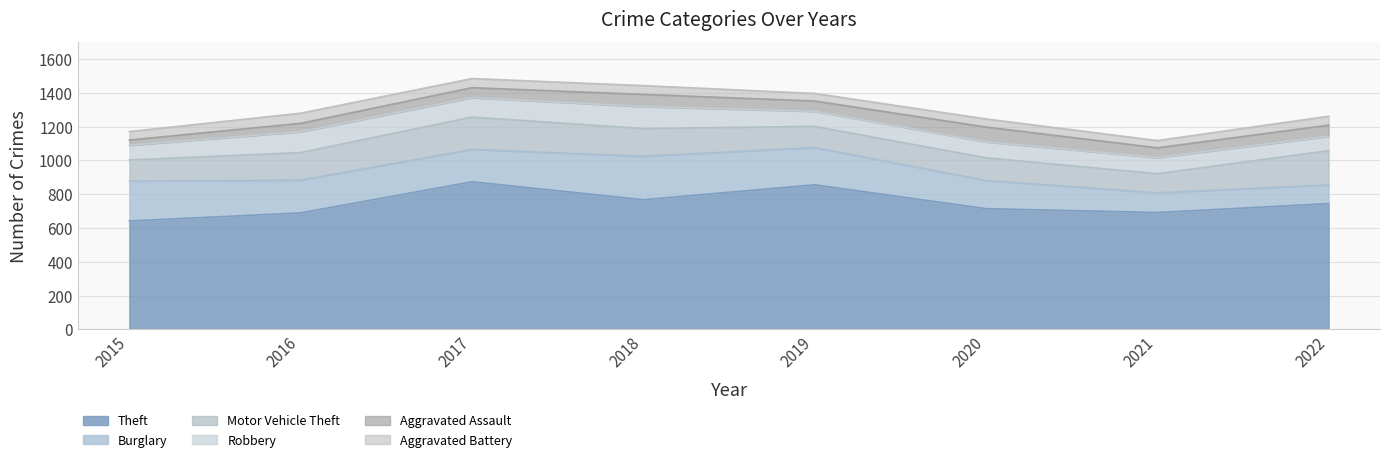

What is the value of the Motor Vehicle Theft point at the 4th from the left?

164